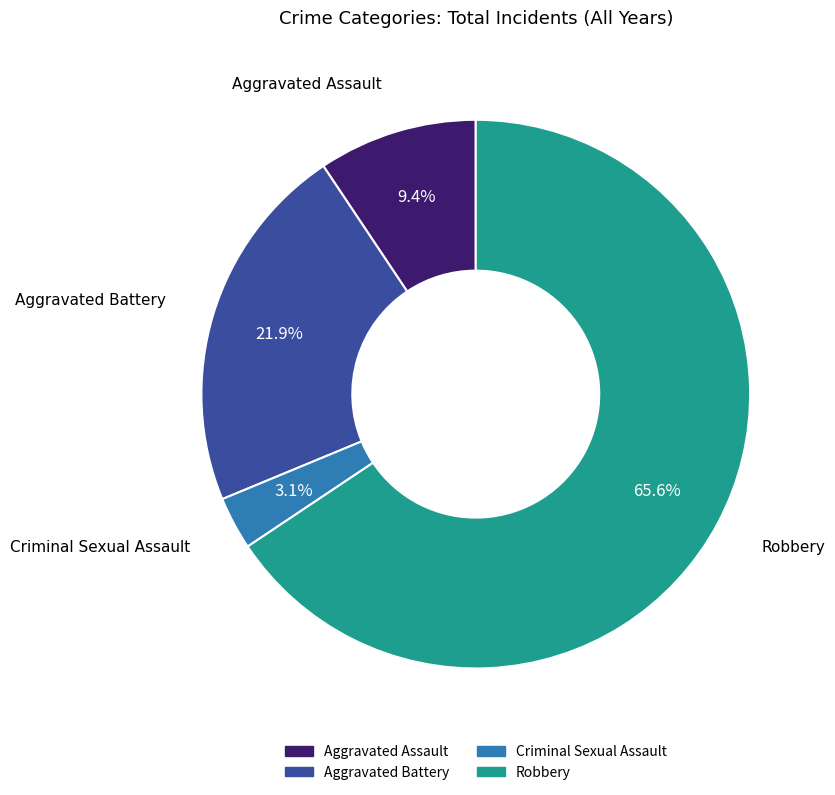

Which has a higher value, Aggravated Assault or Robbery?

Robbery